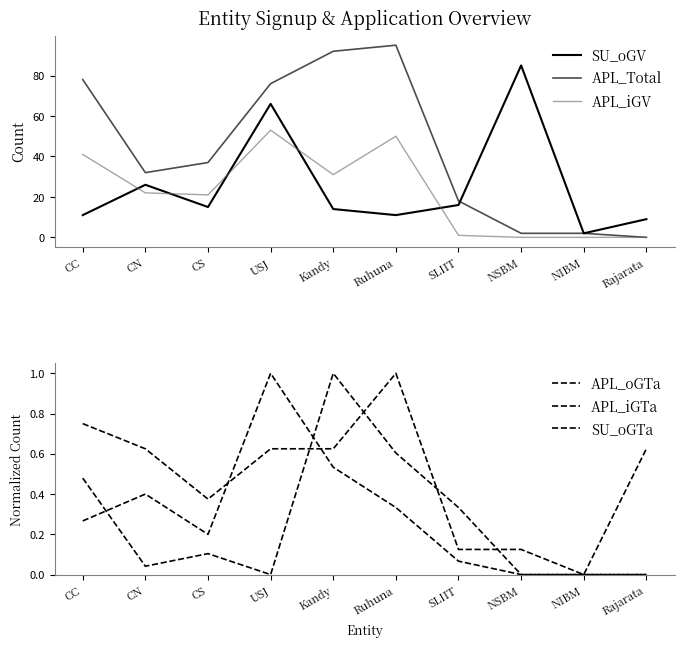

Rank the series at CS from highest to lowest value.

APL_Total, APL_iGV, SU_oGV, SU_oGTa, APL_oGTa, APL_iGTa